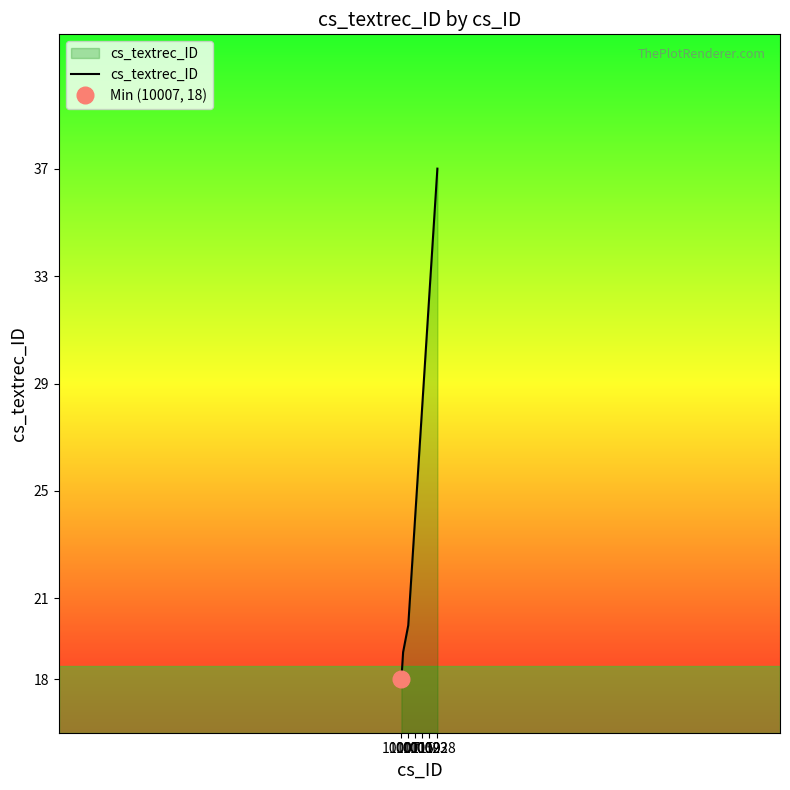

True or false: there are more than 1 points higher than both neighbors.

False